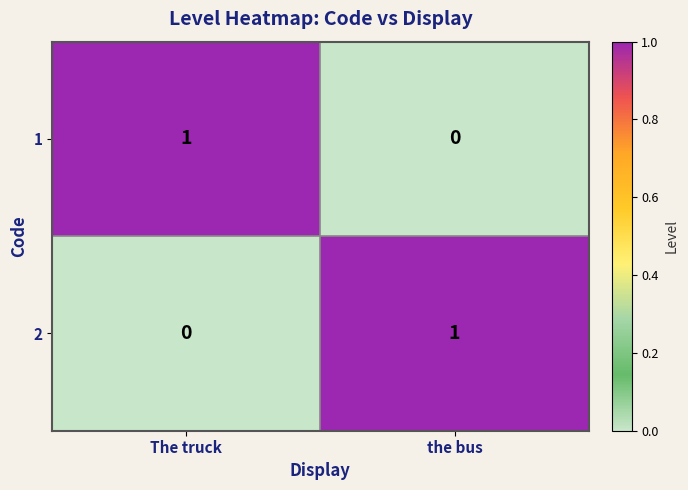

Is it true that 2 equals 0 at the bus?

False